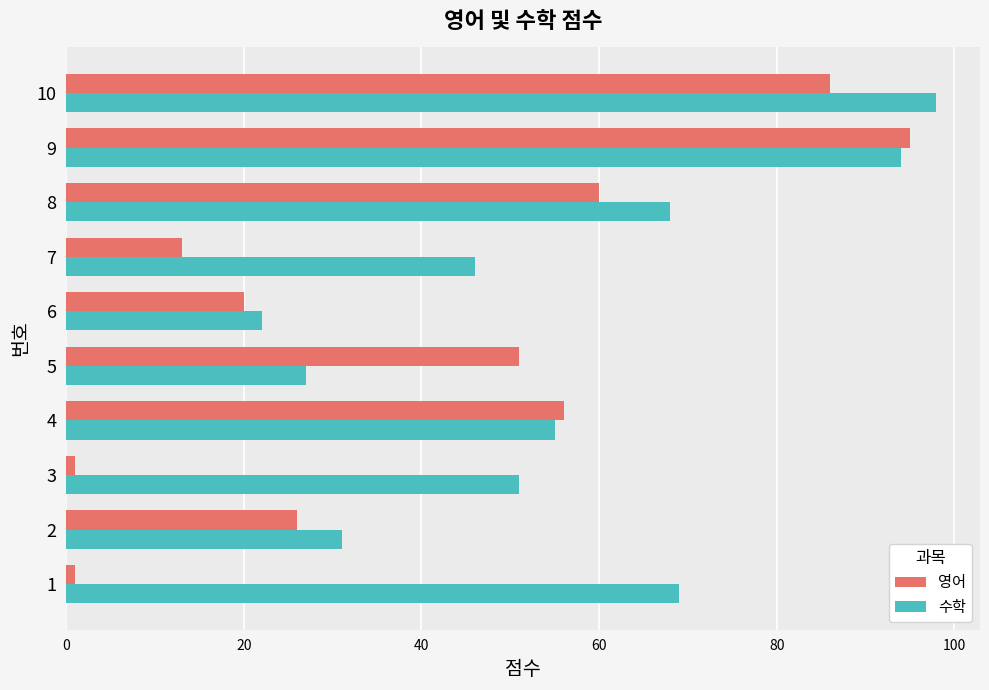

What is the greatest value displayed?

98